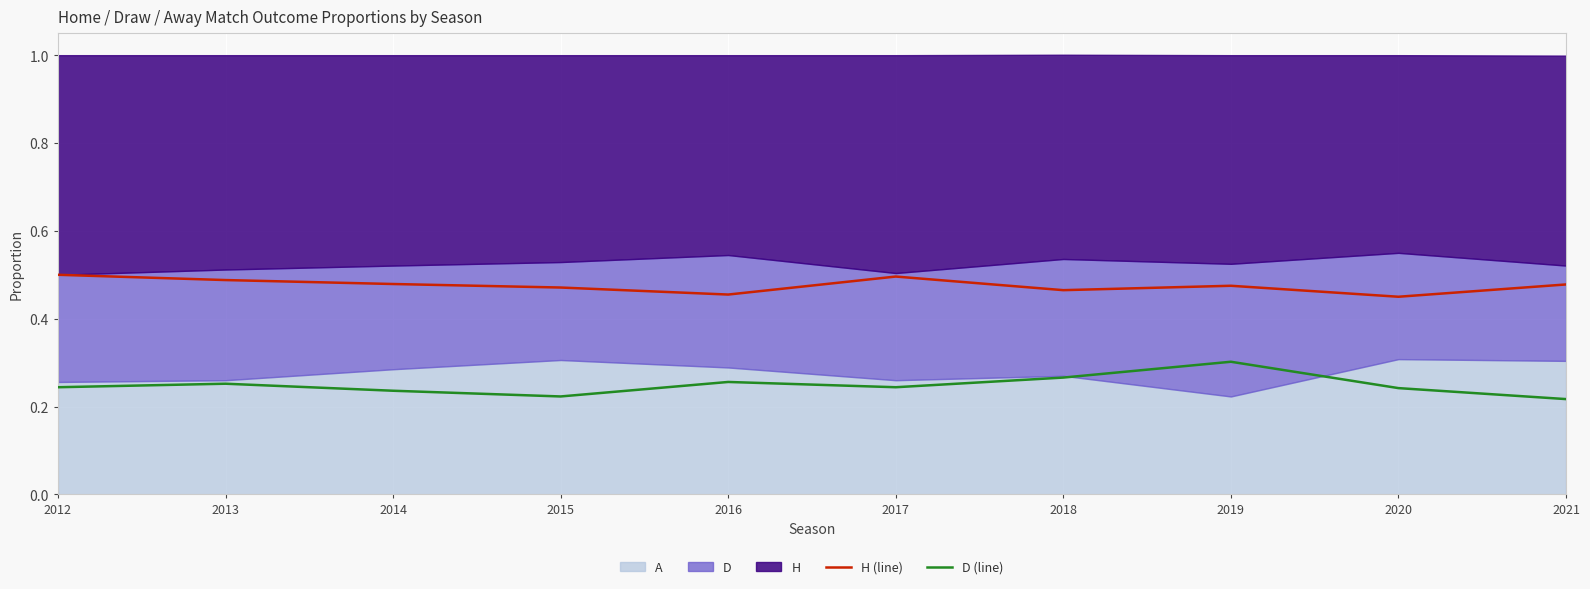

At which label is H (line) closest to 0?

2020